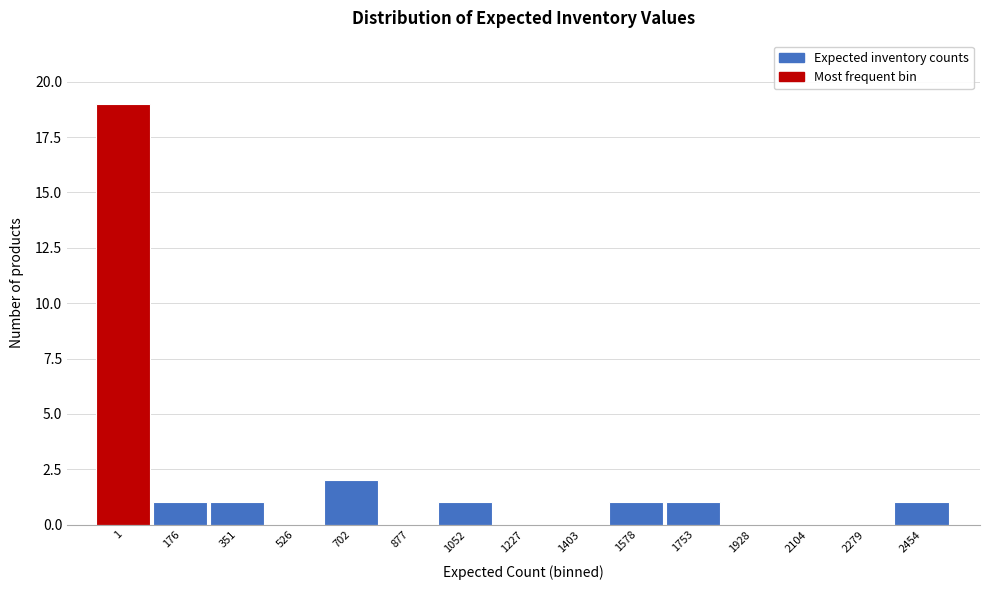

Reading left to right, list all the values displayed in this chart.

1=19	176=1	351=1	526=0	702=2	877=0	1052=1	1227=0	1403=0	1578=1	1753=1	1928=0	2104=0	2279=0	2454=1